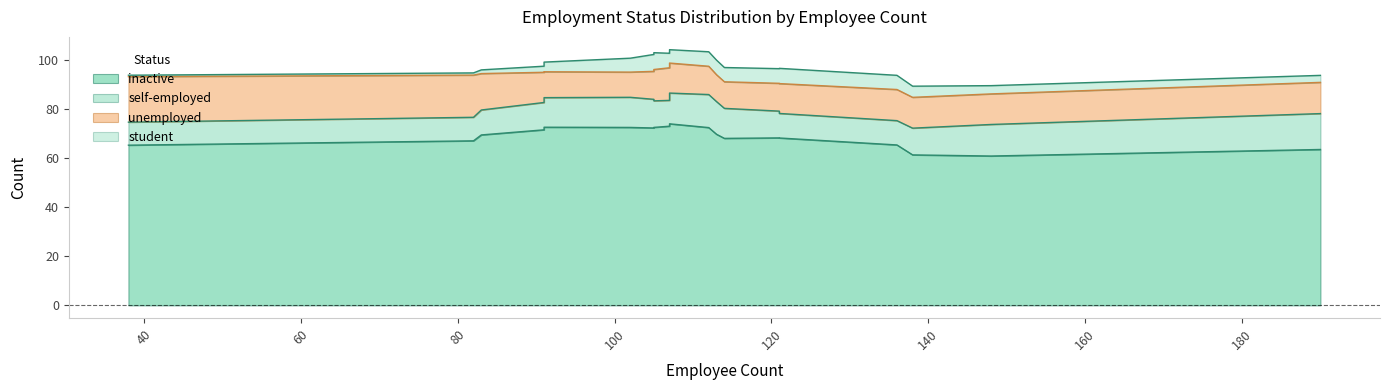

True or false: self-employed has more than 0 interior local peaks.

True